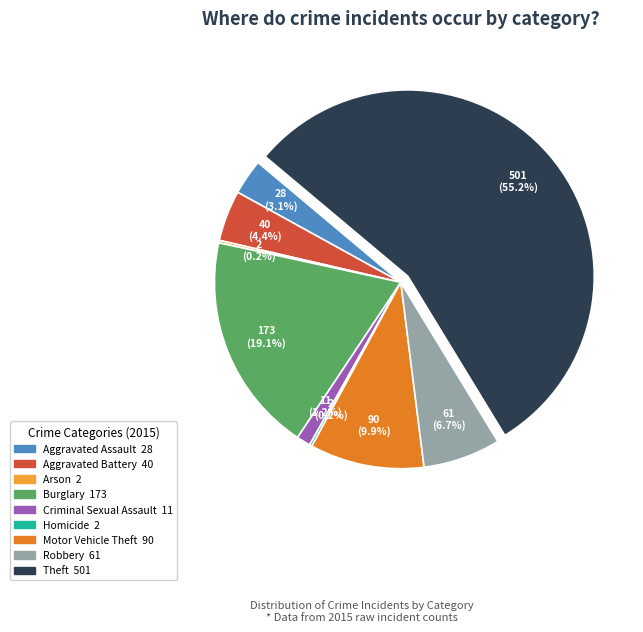

What is the ratio of the value at Motor Vehicle Theft to the value at Criminal Sexual Assault?

8.2